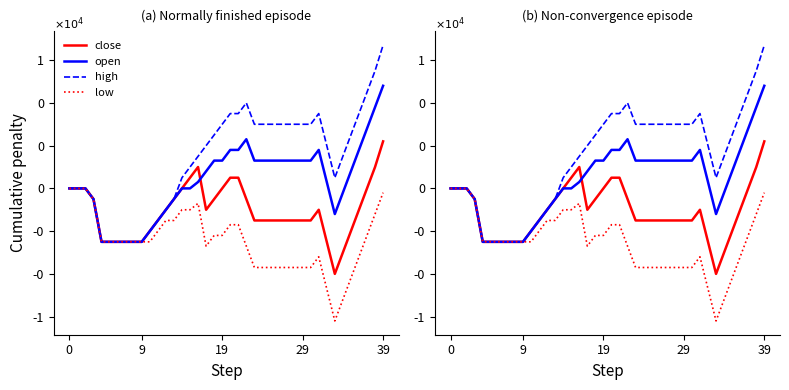

At which category is the sum across all series the highest?

39